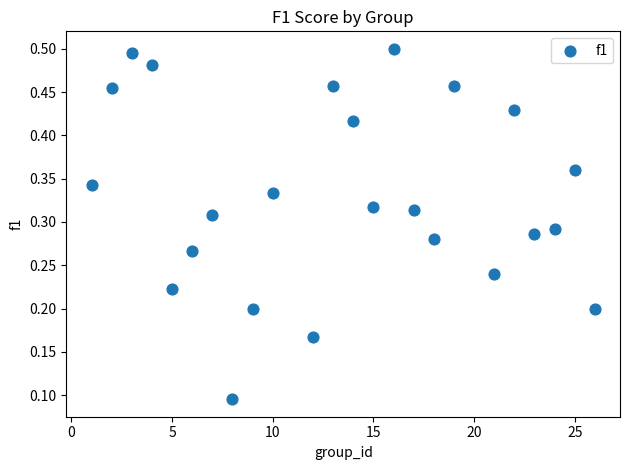

What is the range of X values (max minus min)?

25.0